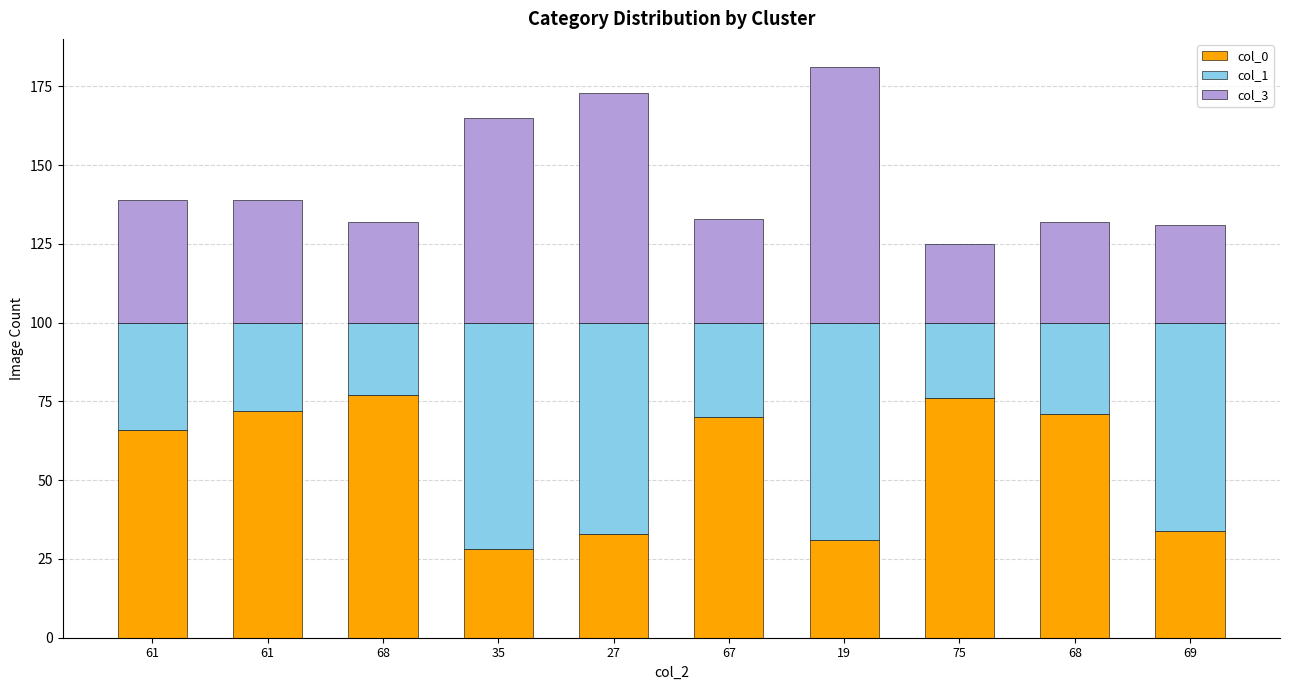

How many data points in col_0 are less than 70?

5